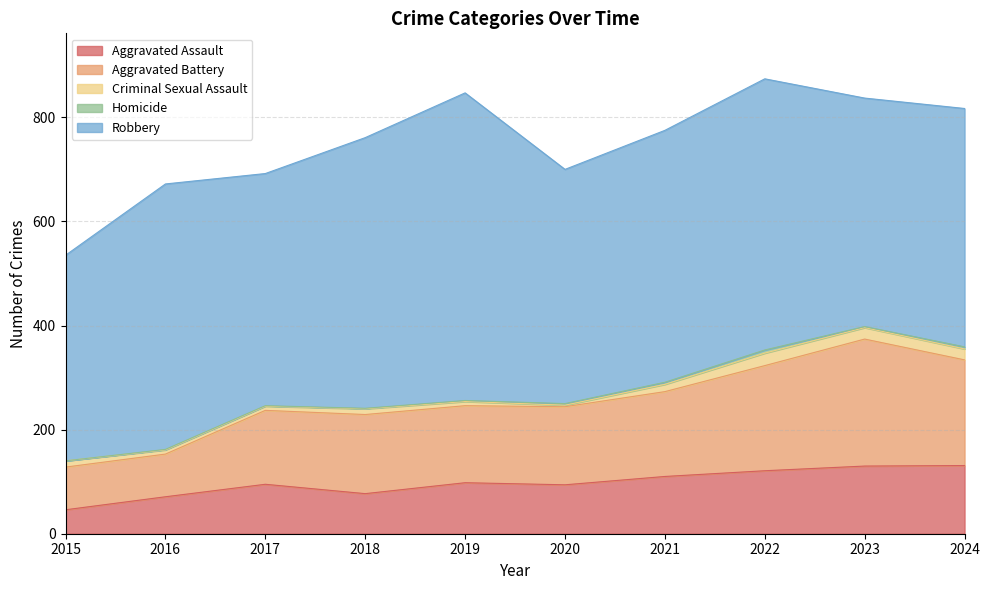

The value of Aggravated Assault at 2021 is 110. True or false?

True